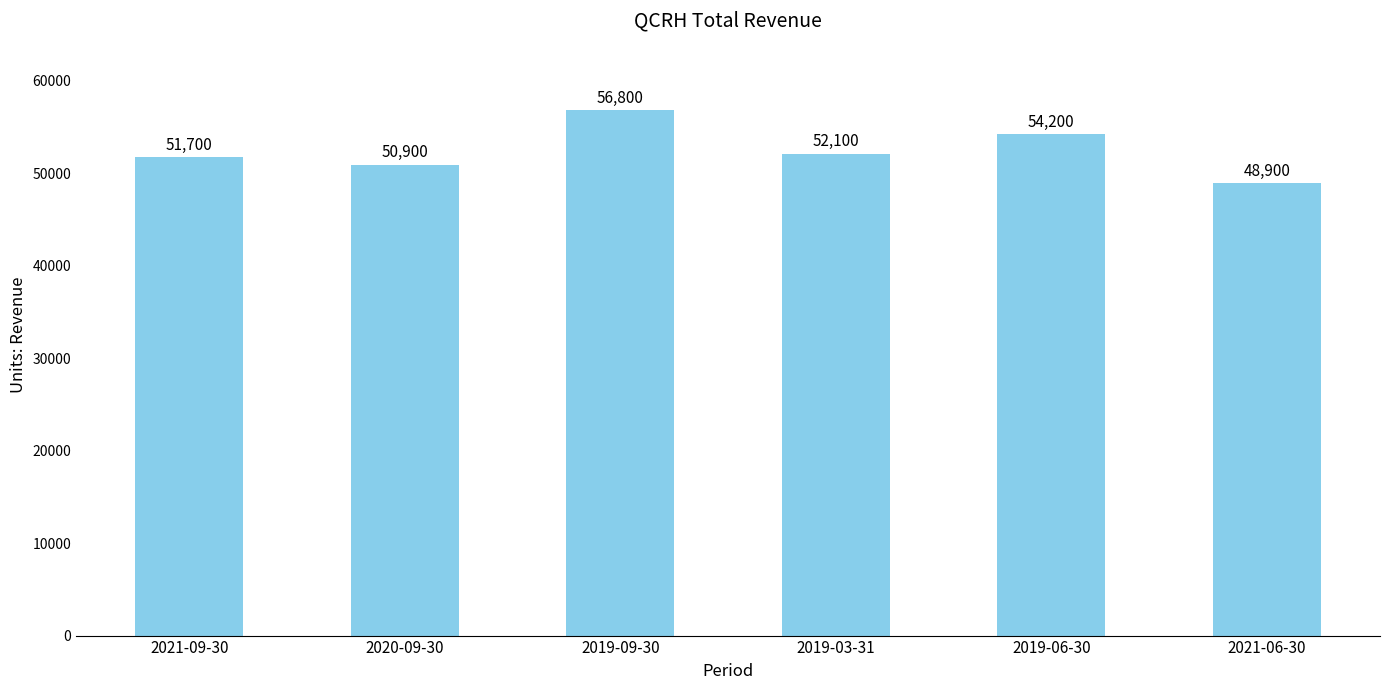

Between 2019-09-30 and 2019-03-31, which is larger?

2019-09-30